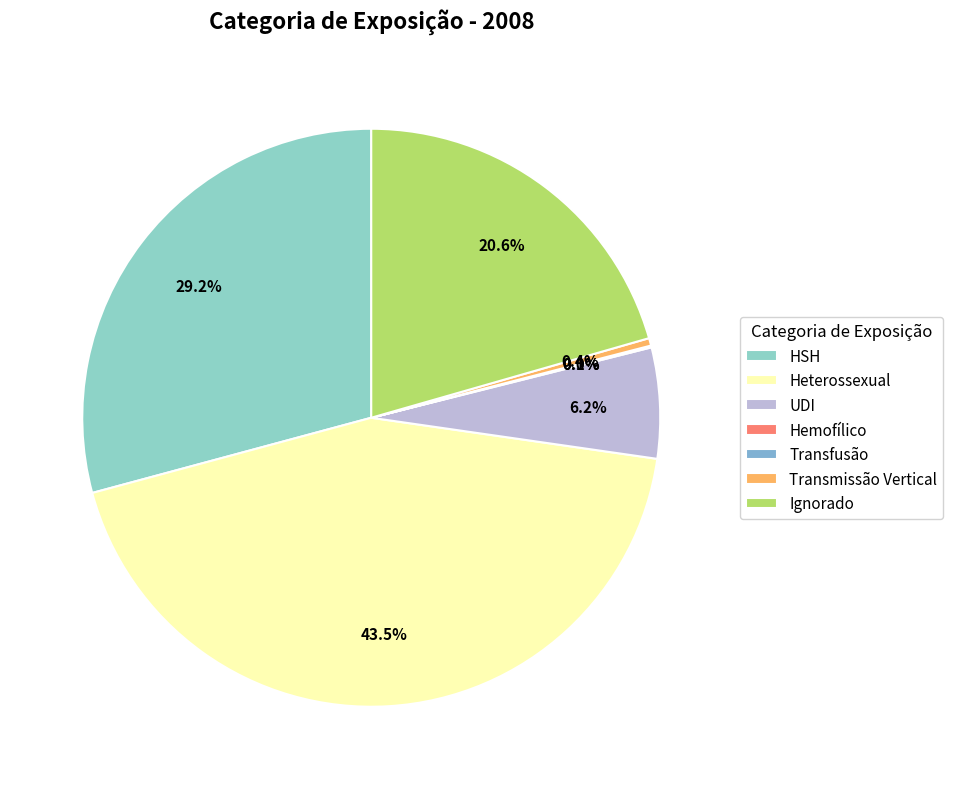

Which category has the smallest portion of the pie?

Transfusão